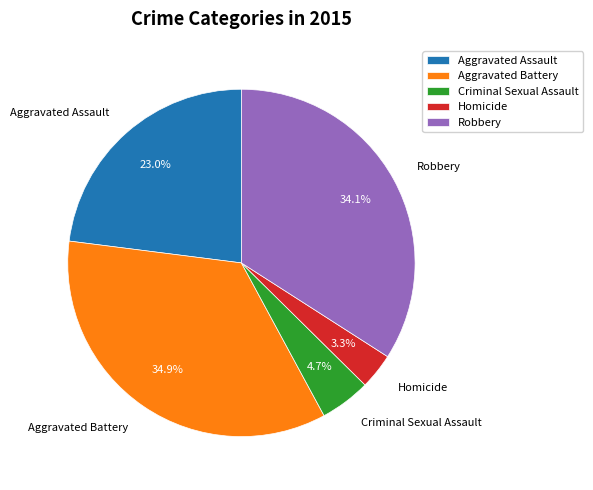

To the nearest percent, what portion does Aggravated Assault represent?

23%